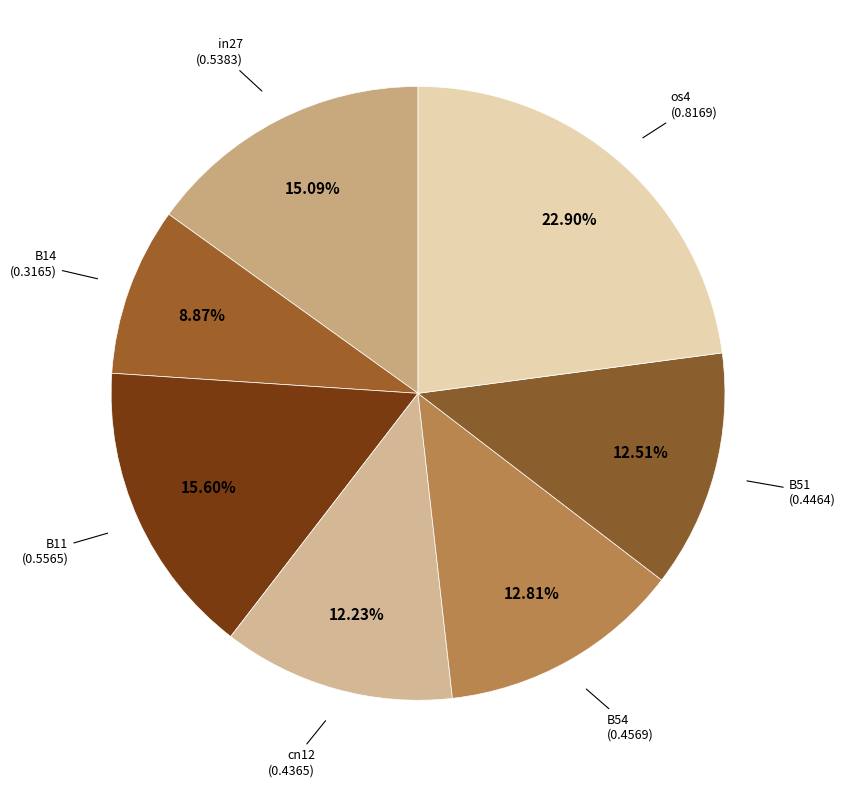

Count the number of slices in the pie.

7